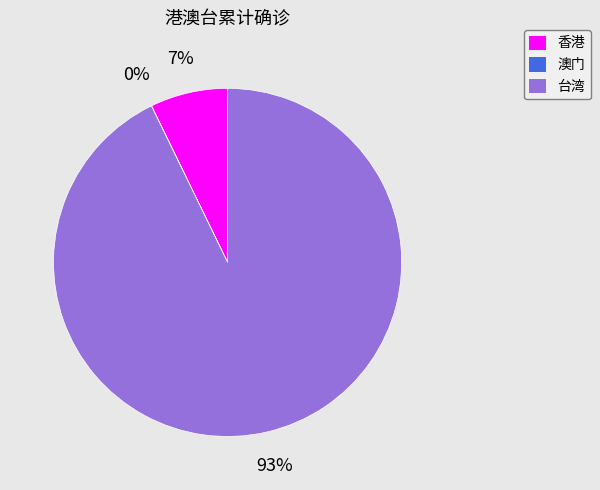

To the nearest percent, what portion does 香港 represent?

7%